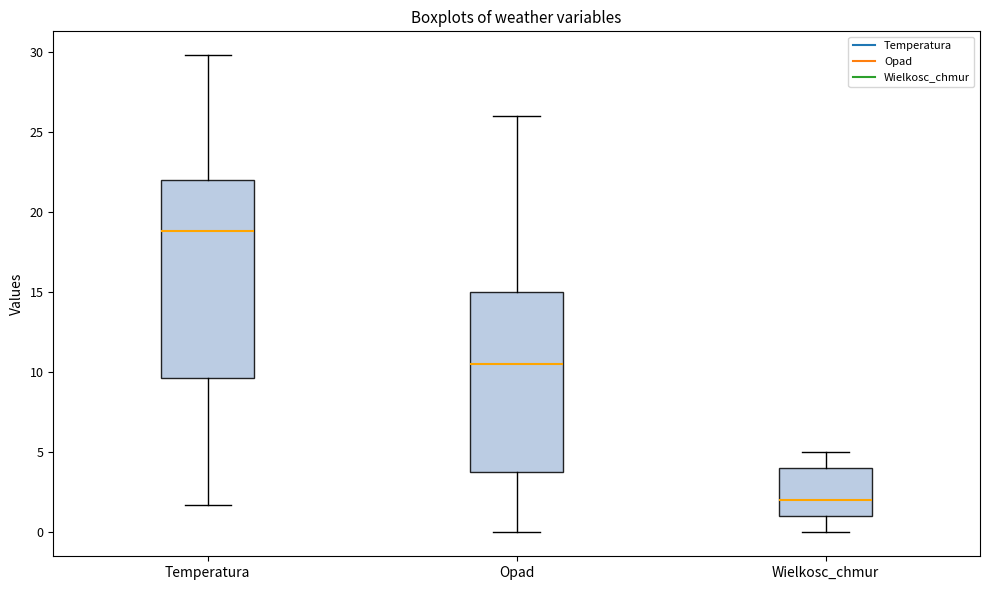

Where does the median line of the box for Temperatura sit on the y-axis? The values are not printed on the chart, so give them approximately, as read against the axis.

19.0